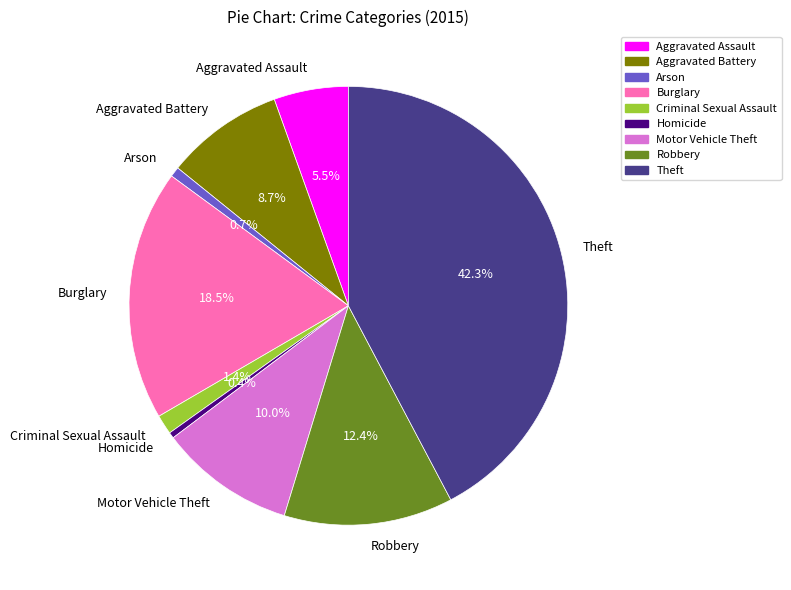

Is it true that Aggravated Battery is 1% of the pie?

False